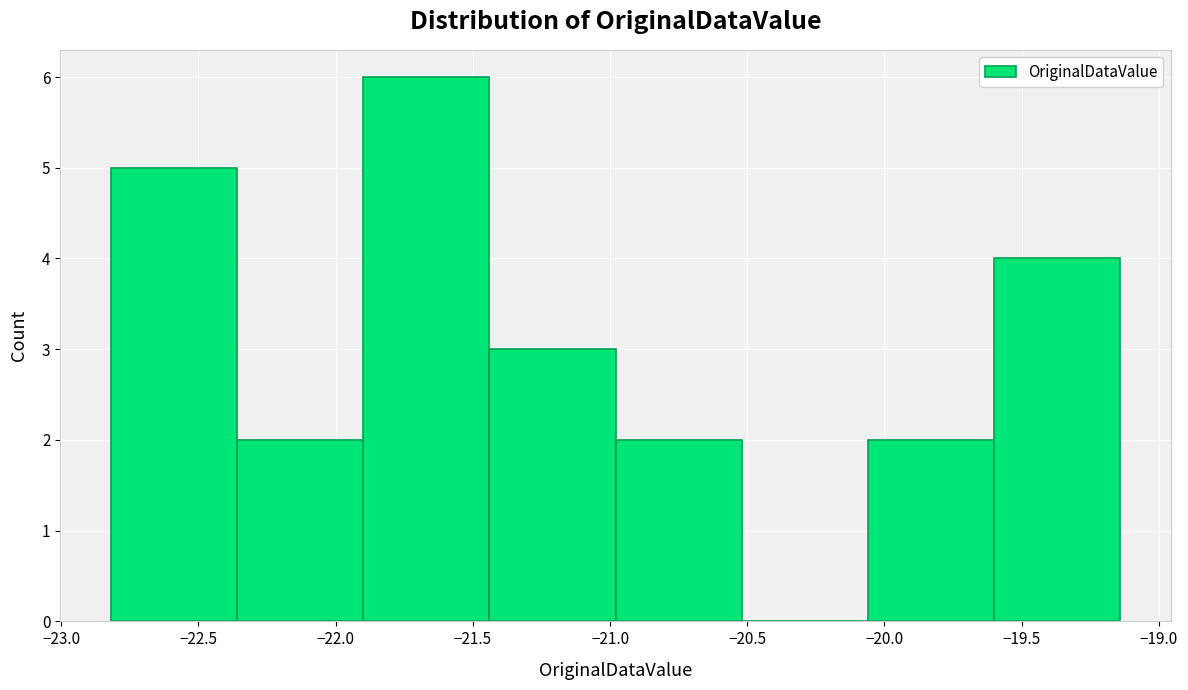

Reading left to right, list every bar in this chart as the range it spans on the x-axis followed by its height. Neither the bar edges nor the heights are printed on the chart, so give them approximately, as read against the axes.

-22.82 to -22.36: 5
-22.36 to -21.90: 2
-21.90 to -21.44: 6
-21.44 to -20.98: 3
-20.98 to -20.52: 2
-20.52 to -20.06: 0
-20.06 to -19.60: 2
-19.60 to -19.14: 4